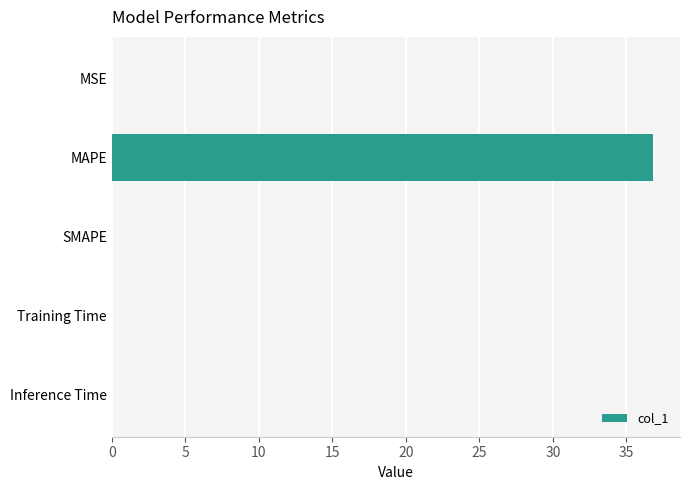

Are the bars horizontal?

Yes